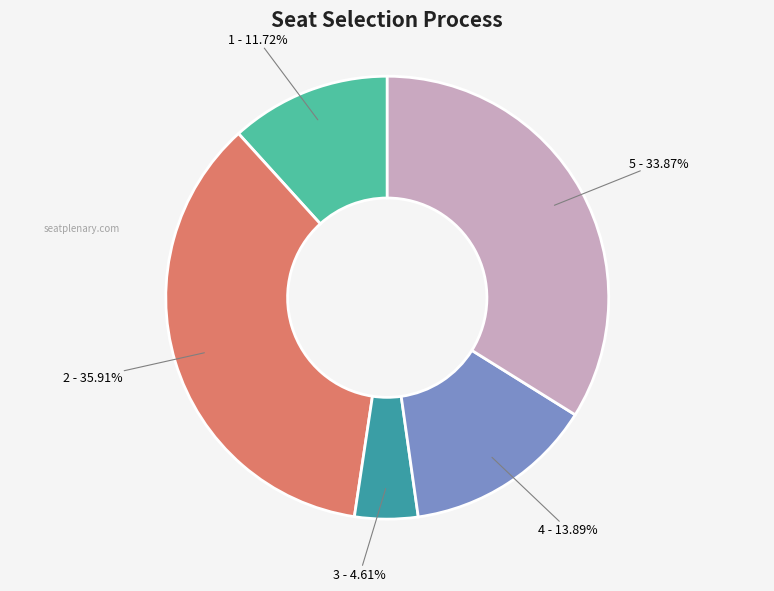

How many segments does this pie chart have?

5